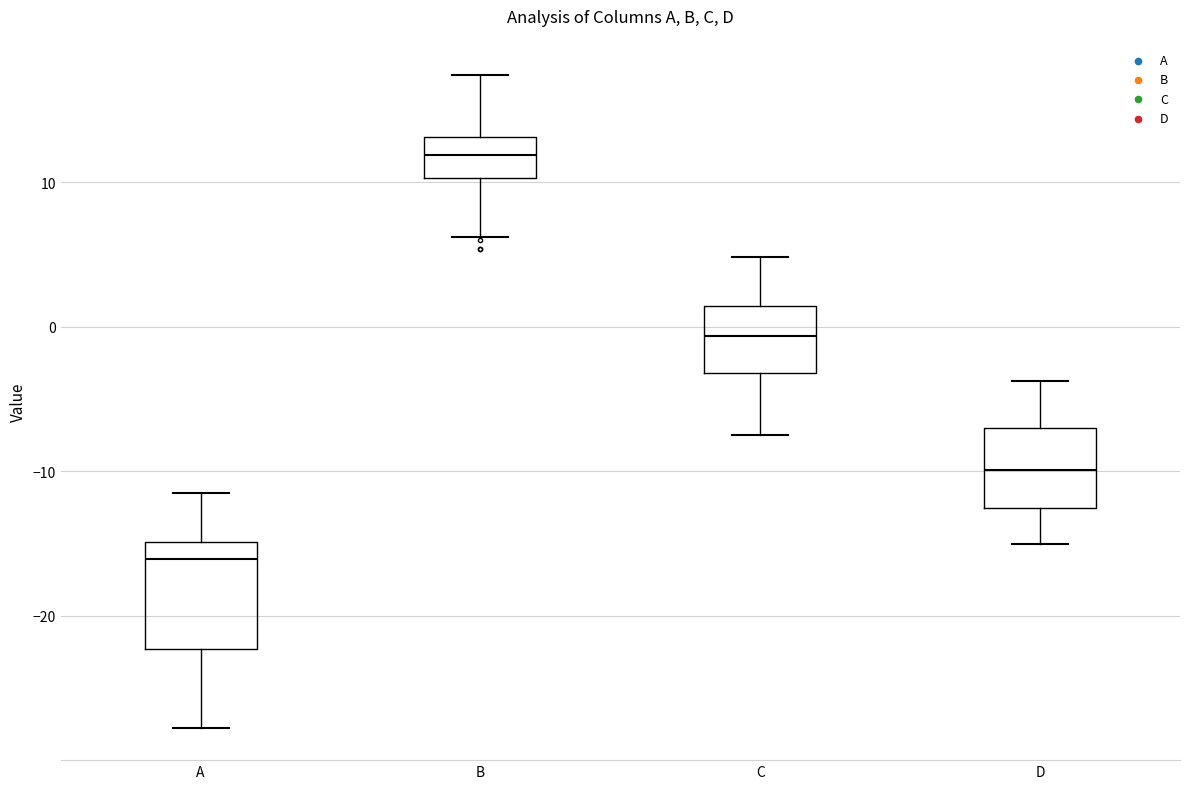

Reading left to right, read every box against the y-axis: the position of its median line, the range the box covers, and the ends of its whiskers. The values are not printed on the chart, so give them approximately, as read against the axis.

A: median -16, box -22 to -15, whiskers -28 to -11
B: median 12, box 10 to 13, whiskers 6 to 17
C: median -1, box -3 to 1, whiskers -8 to 5
D: median -10, box -13 to -7, whiskers -15 to -4